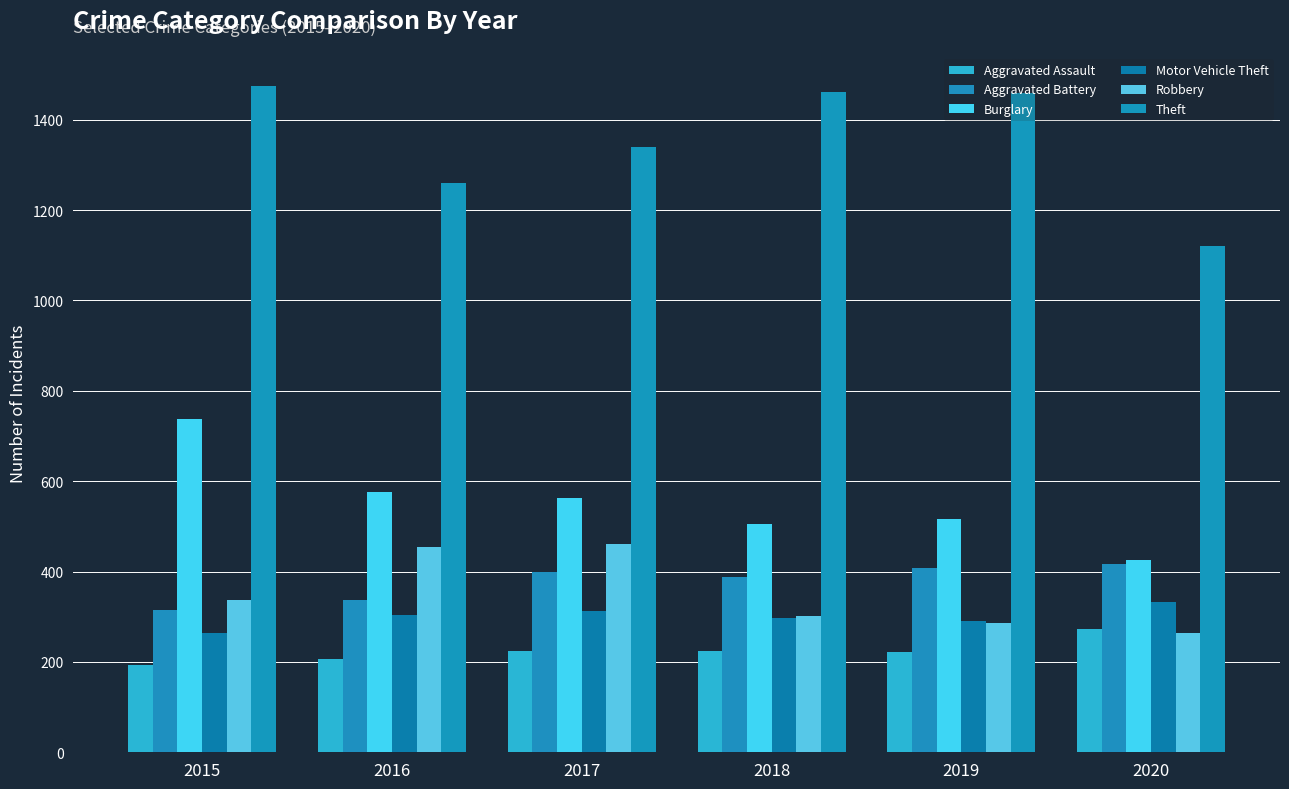

List the series in order of their peak value, highest first.

Theft, Burglary, Robbery, Aggravated Battery, Motor Vehicle Theft, Aggravated Assault